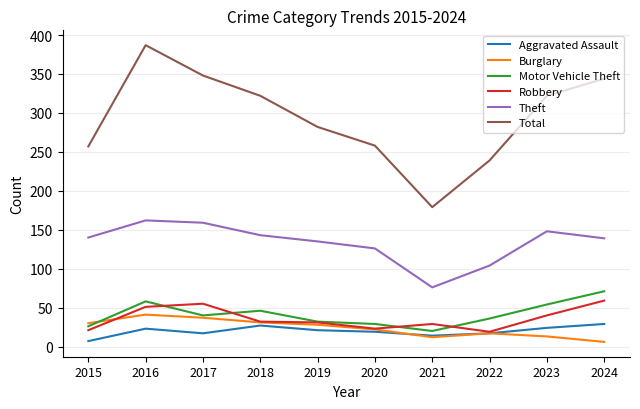

The value of Theft at 2015 is 140. True or false?

True